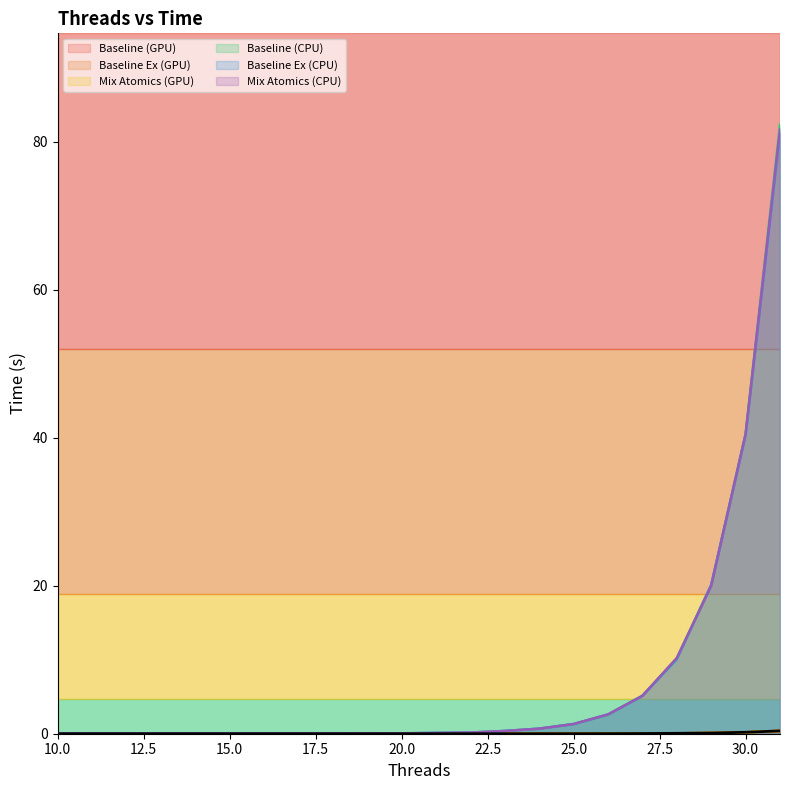

What is the spread (max minus min) of values at 27?

5.1